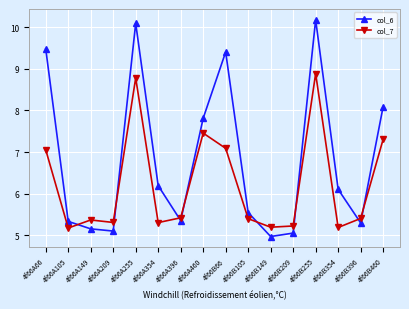

After their last crossing, which series has the higher values: col_6 or col_7?

col_6